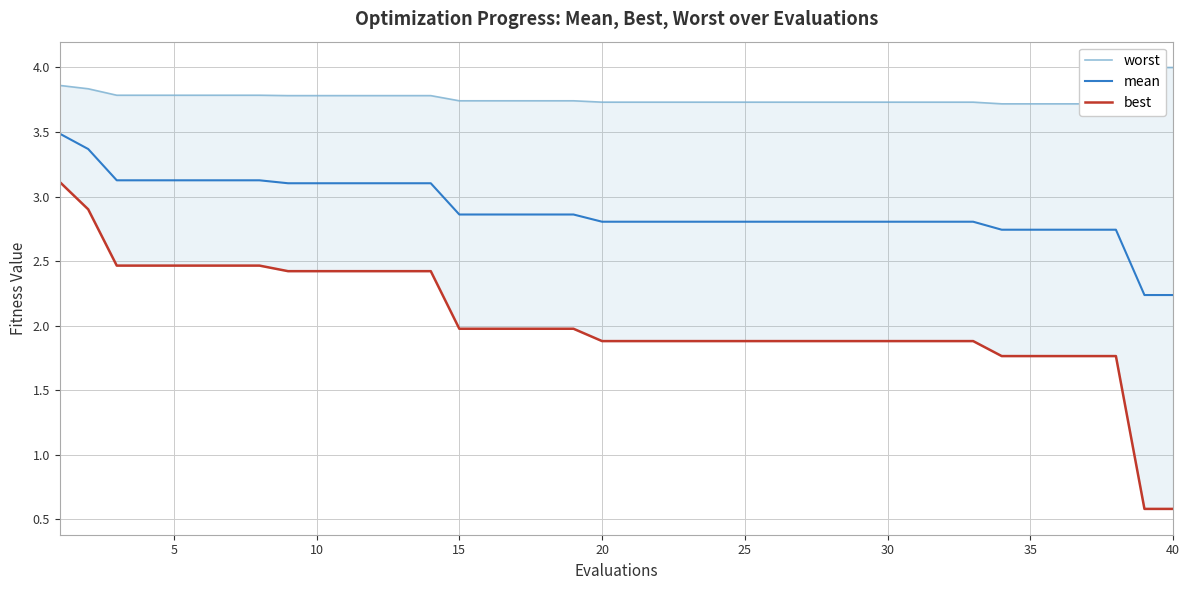

How many data points in best are above 1?

38